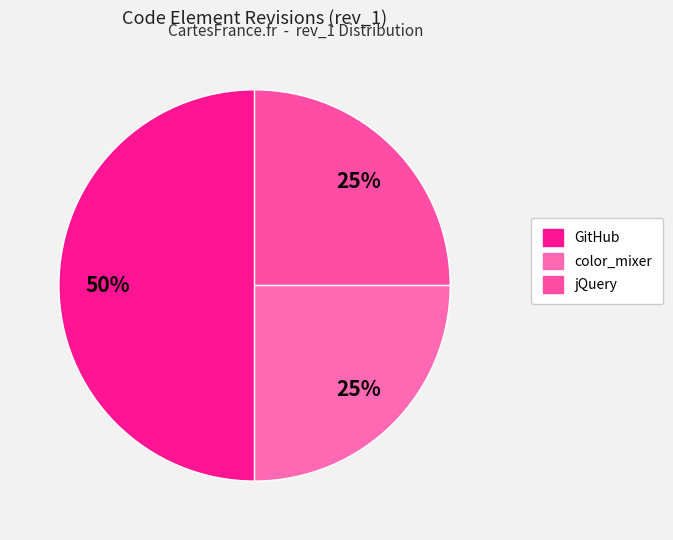

Count the number of slices in the pie.

3